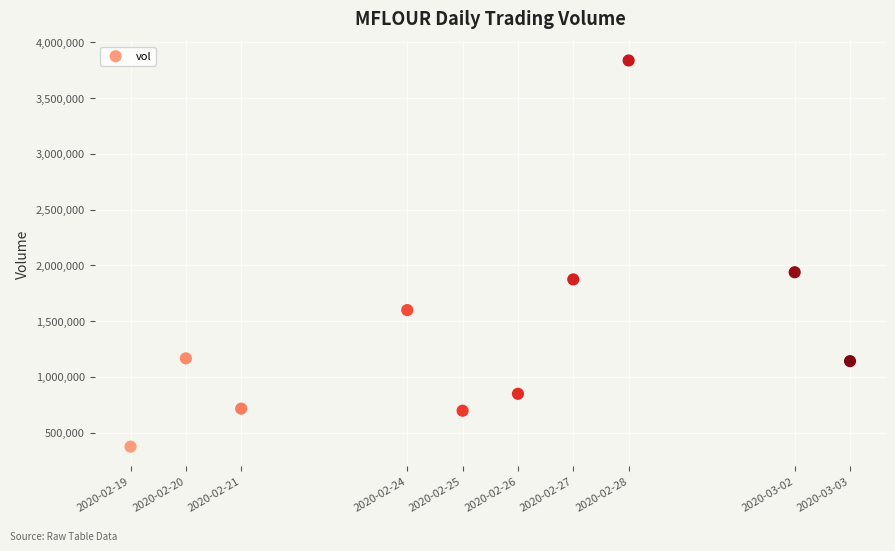

What Y value in the scatter plot is closest to 2105800?

1938200